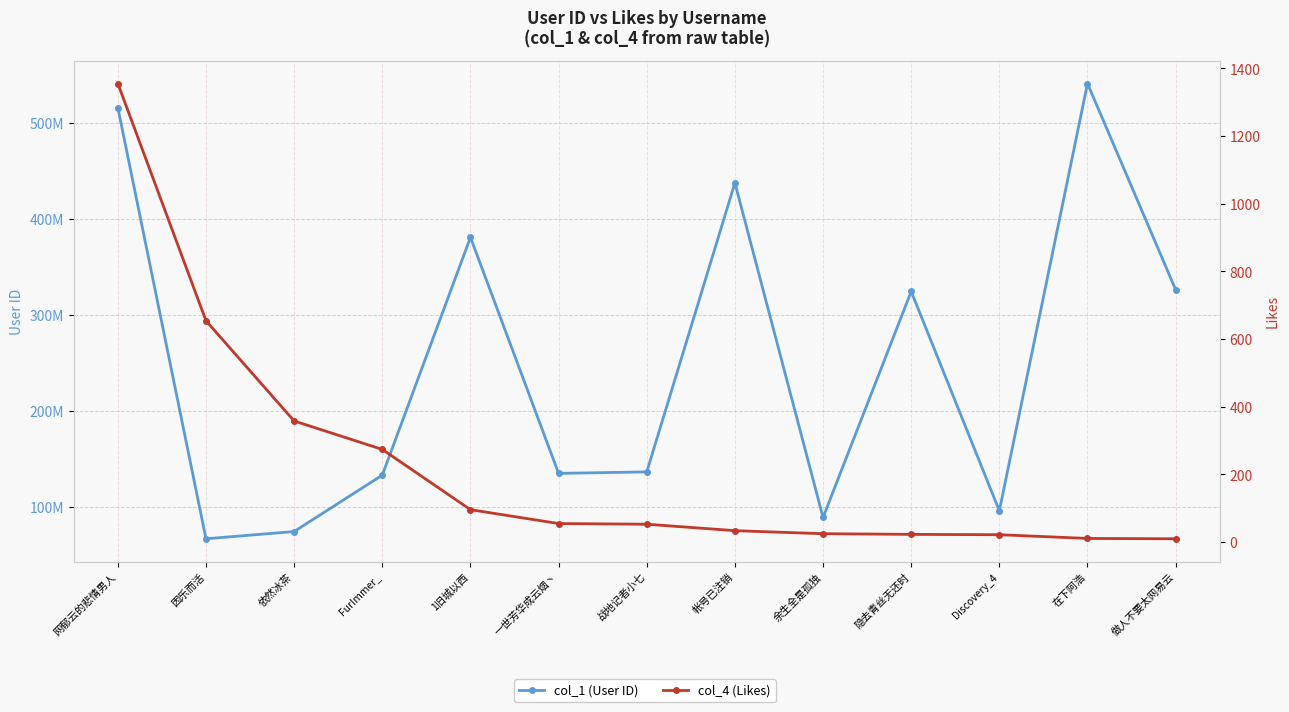

Where does the col_1 (User ID) series first go above 136475939?

网郁云的悲情男人